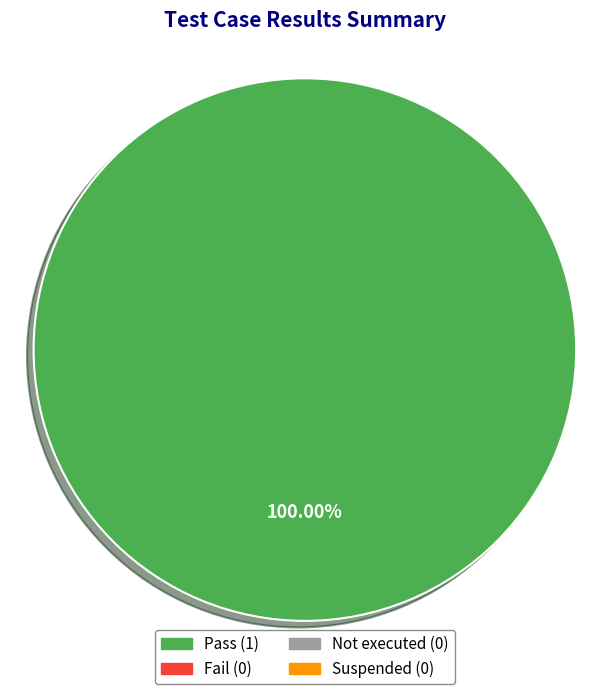

Is there a majority slice in this chart?

Yes